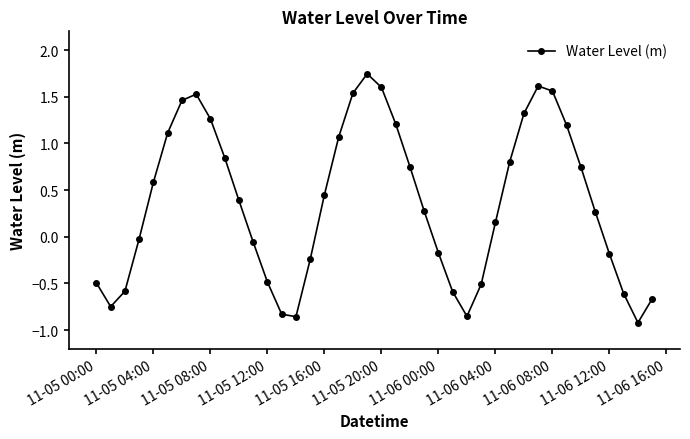

How many data points does each series have?

40